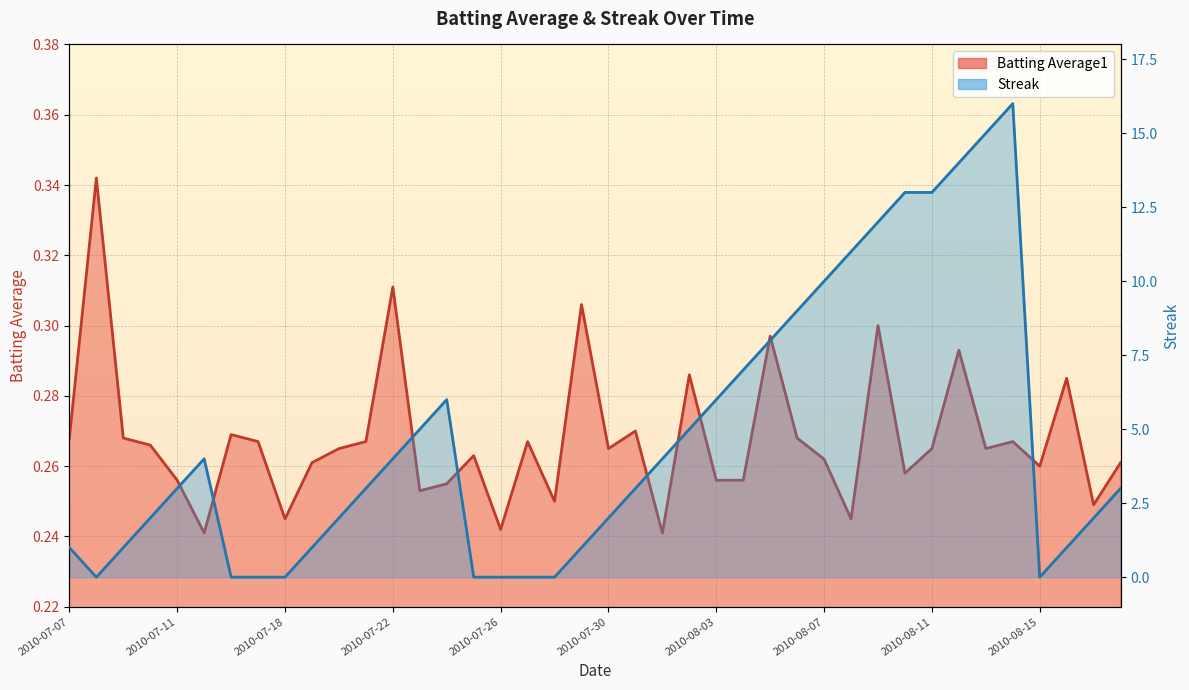

Between 2010-07-22 and 2010-07-30, which series saw the biggest shift?

Streak